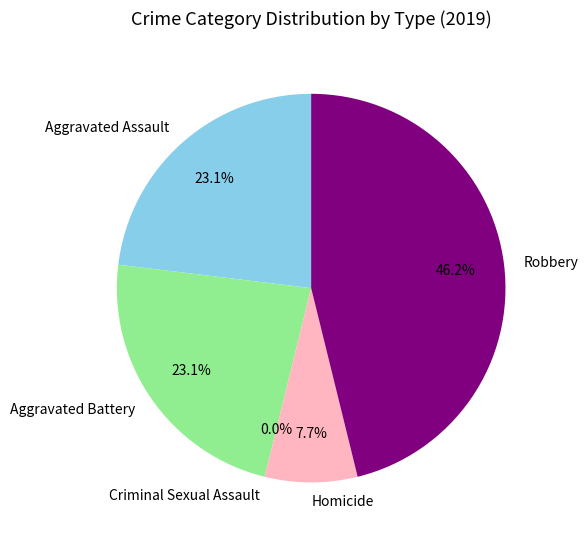

To the nearest percent, what is the difference between the largest and smallest slice percentages?

46%